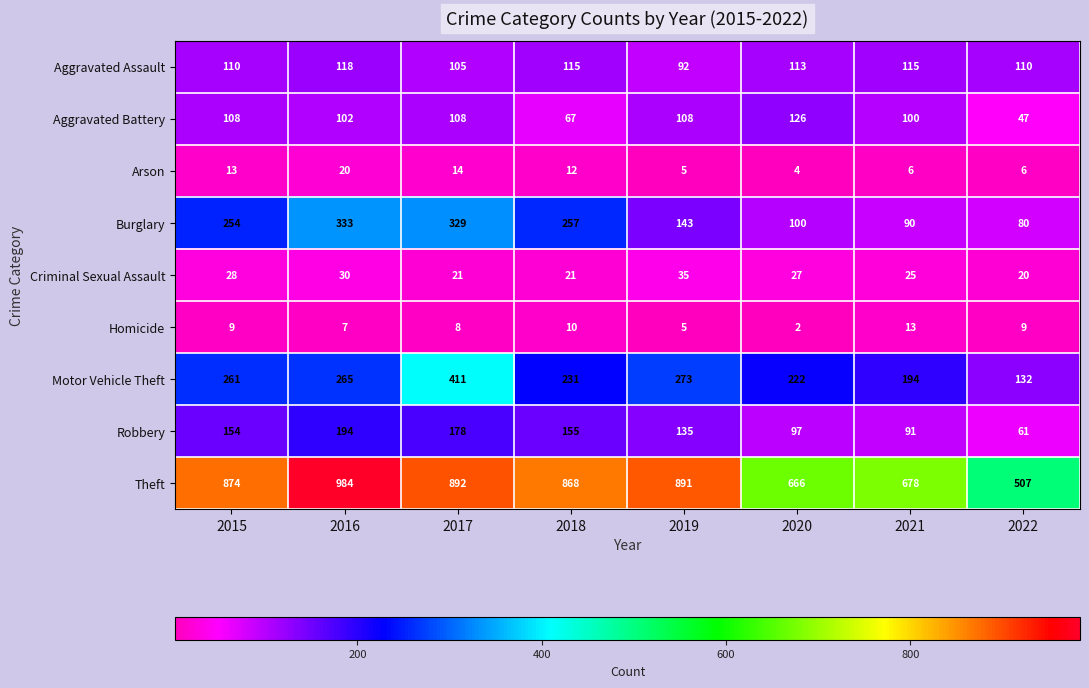

Rank the series at 2018 from highest to lowest value.

Theft, Burglary, Motor Vehicle Theft, Robbery, Aggravated Assault, Aggravated Battery, Criminal Sexual Assault, Arson, Homicide